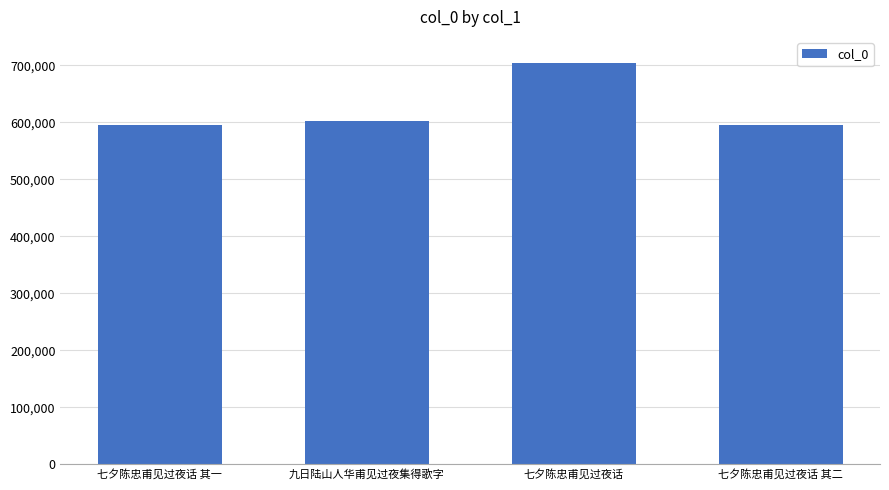

What is the average value?

624872